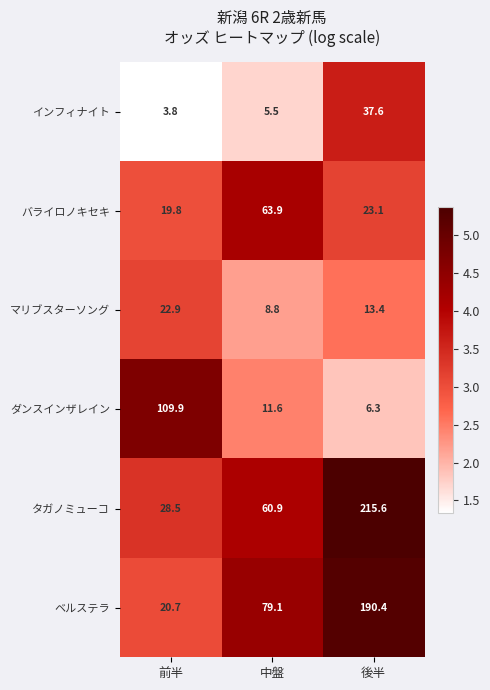

At which label is ダンスインザレイン closest to 58?

中盤